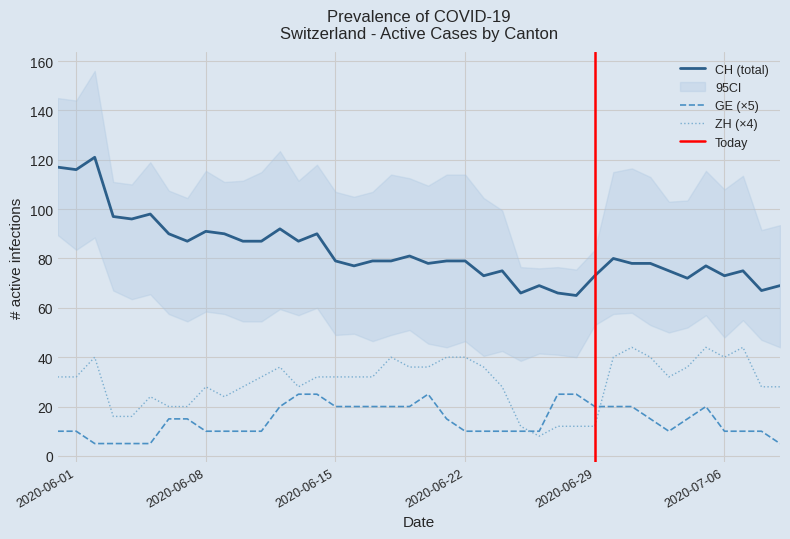

The GE (×5) series shows 6 at 2020-06-29. True or false?

False